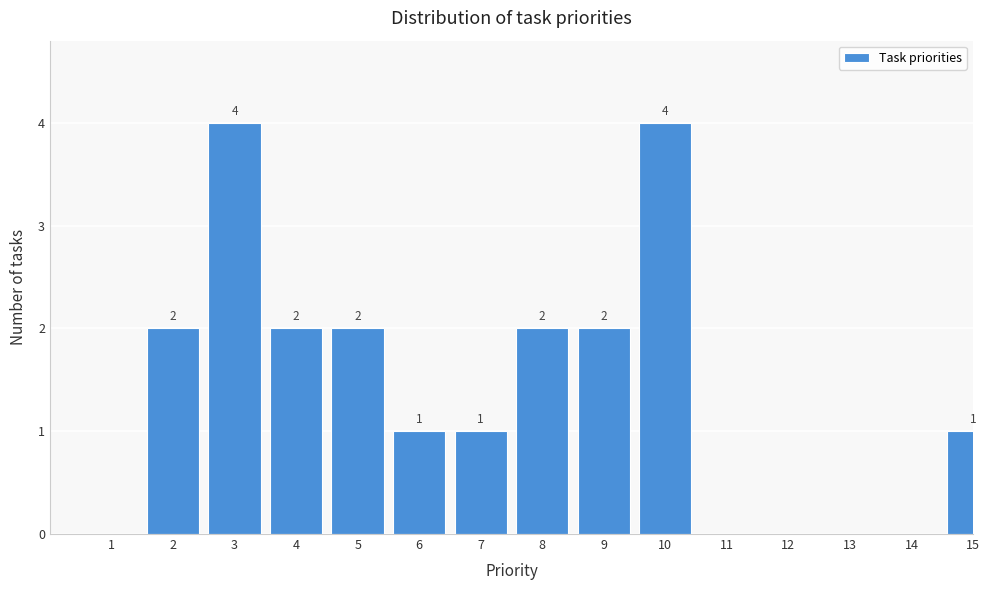

Reading left to right, what are all the values shown in this chart?

1=0	2=2	3=4	4=2	5=2	6=1	7=1	8=2	9=2	10=4	11=0	12=0	13=0	14=0	15=1